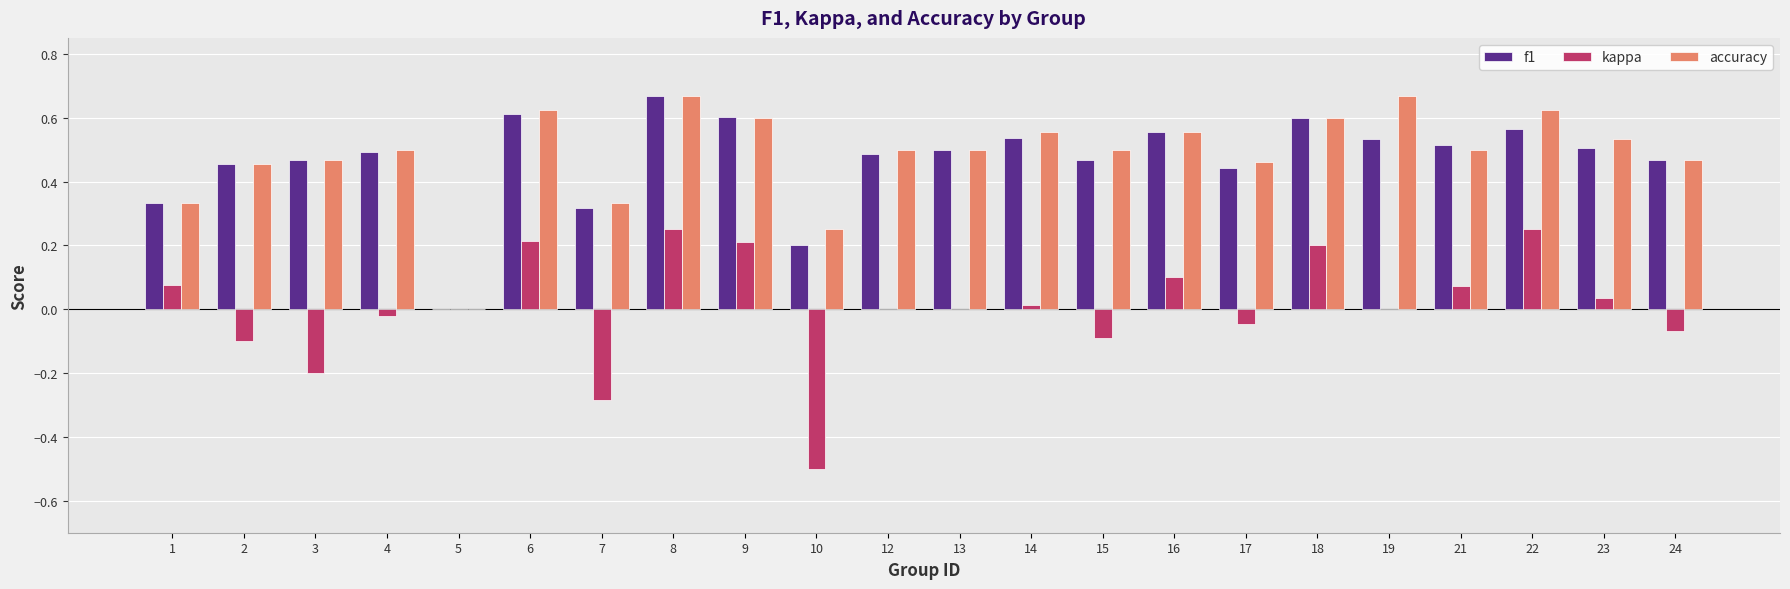

At which label does f1 reach its peak?

8